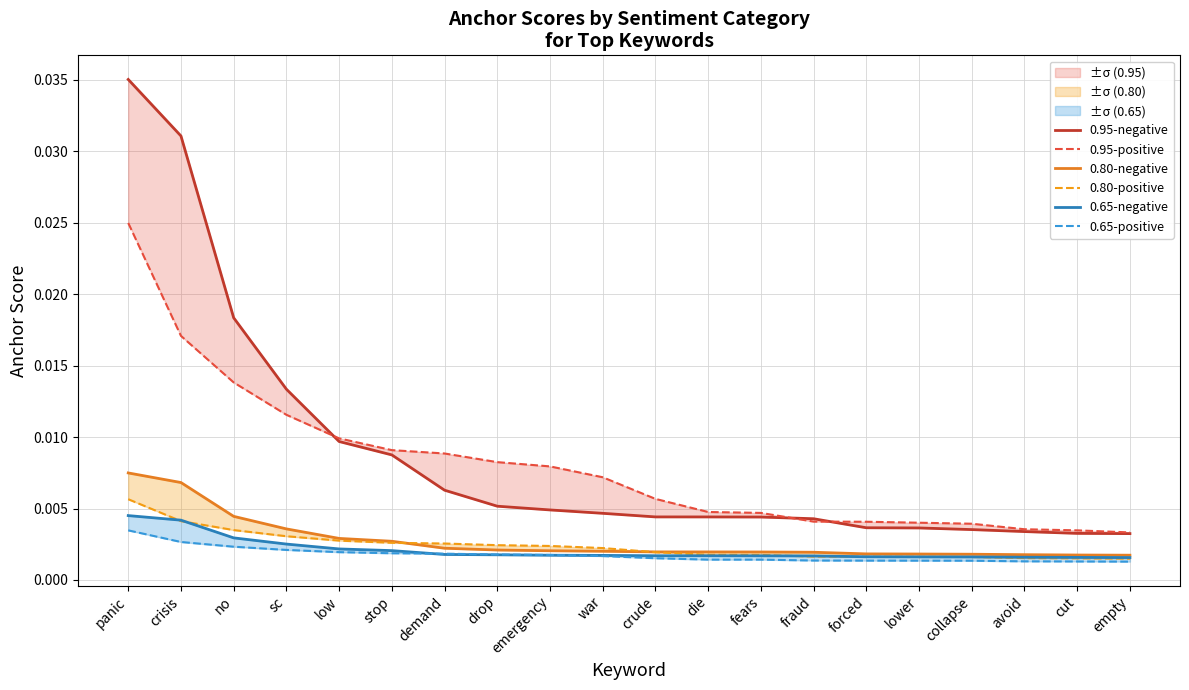

Is this an area chart (filled region under the line)?

No